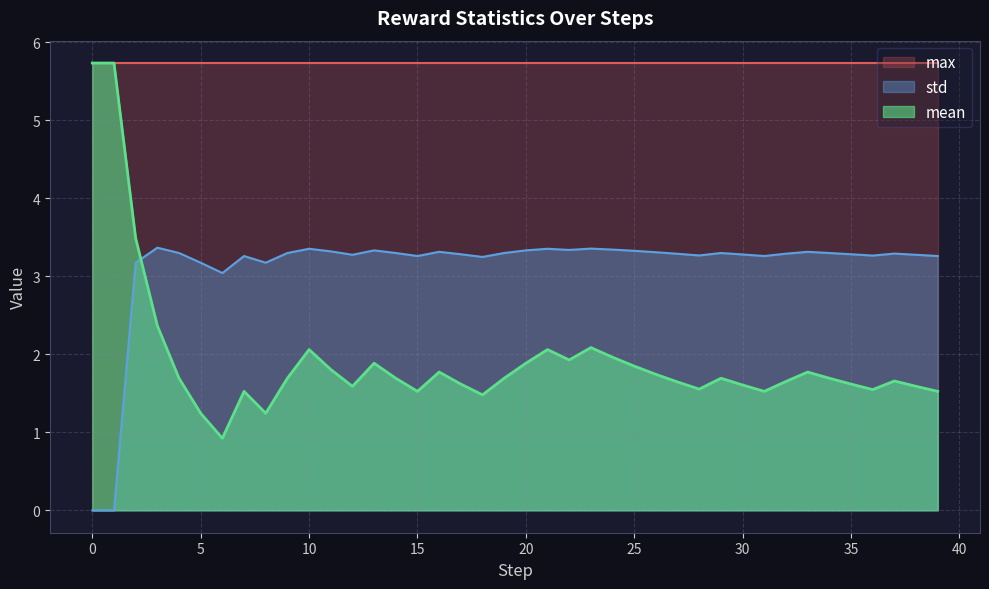

The value of mean at 35 is 1.6. True or false?

True